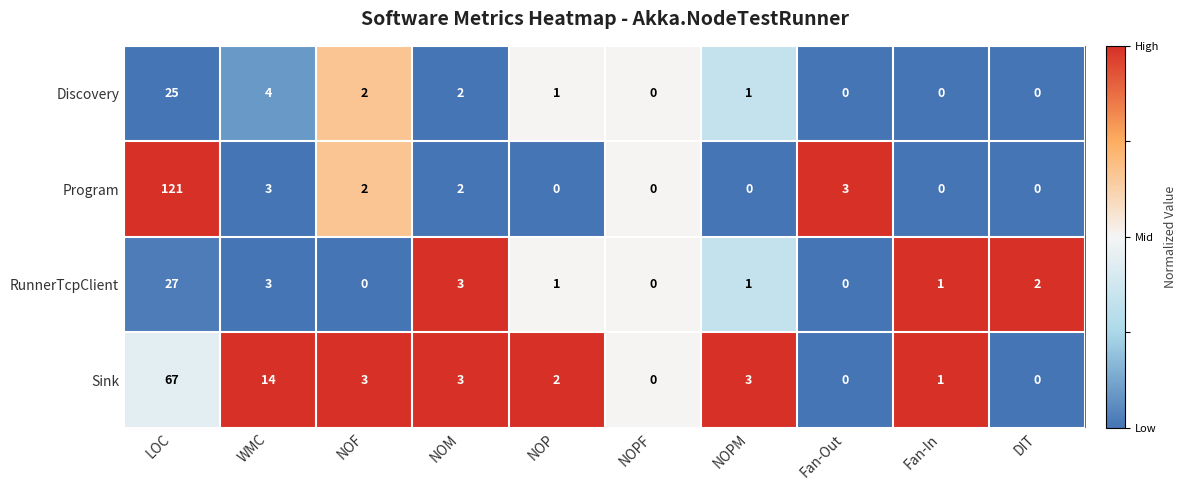

What is the average value of the RunnerTcpClient series?

4